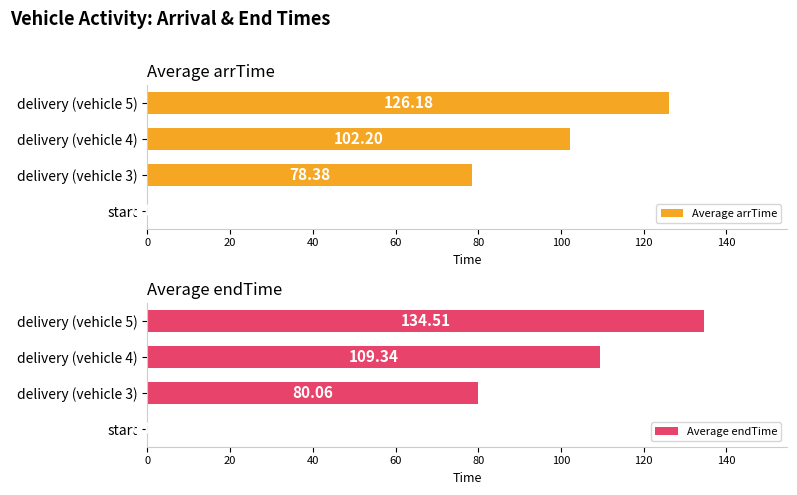

Does the chart contain any negative values?

No